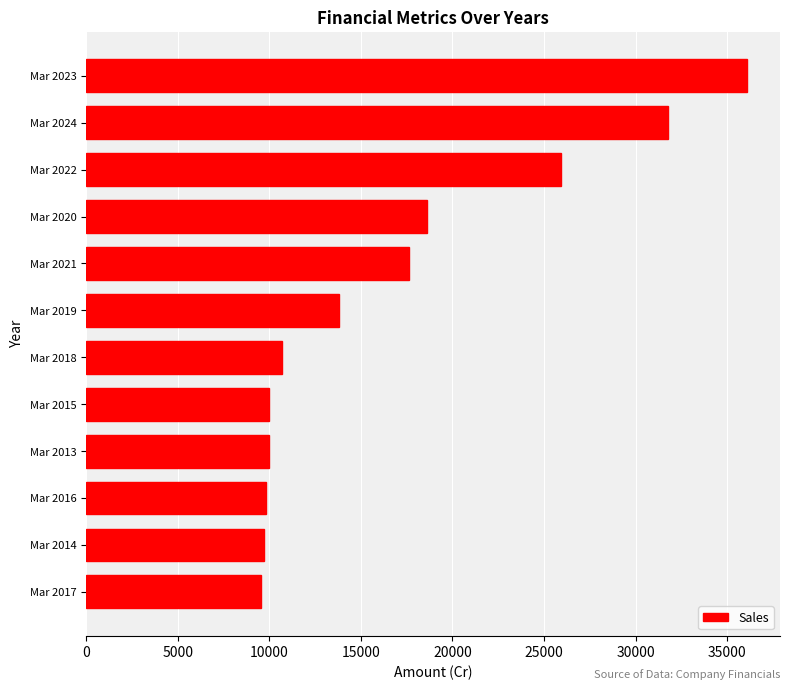

How many distinct data groups are displayed?

1